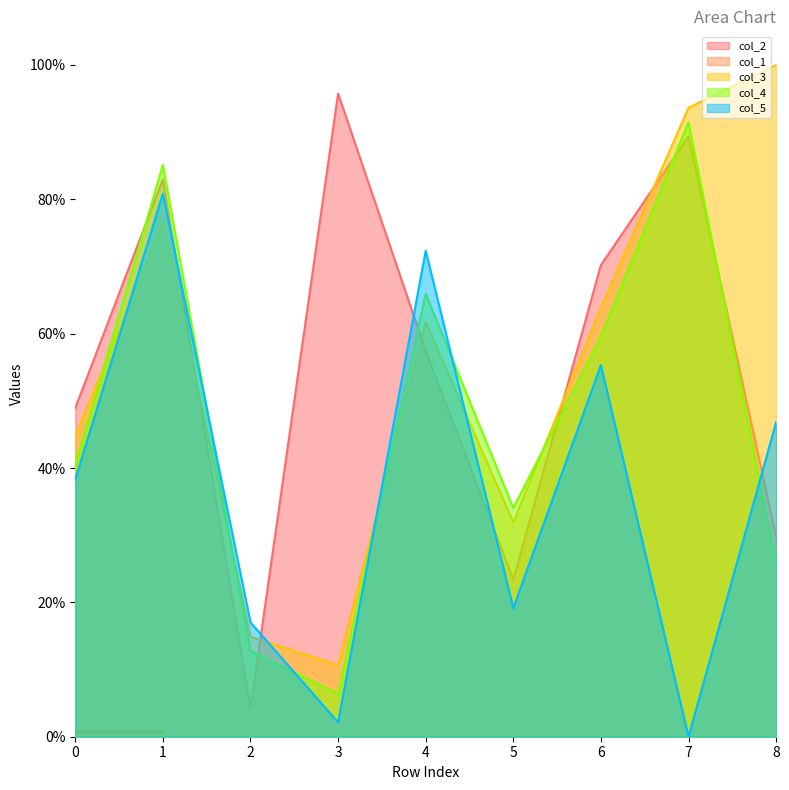

At how many categories does at least one series exceed 4?

9